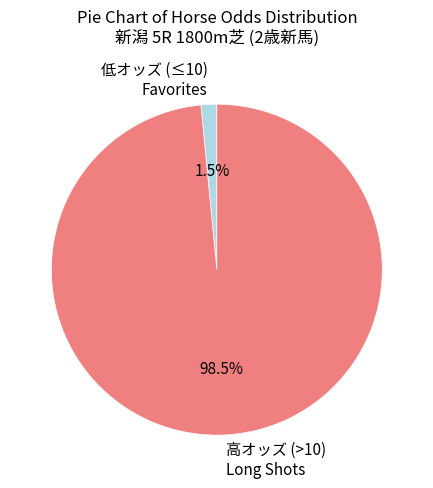

What is the largest slice in the pie chart?

高オッズ (>10) Long Shots